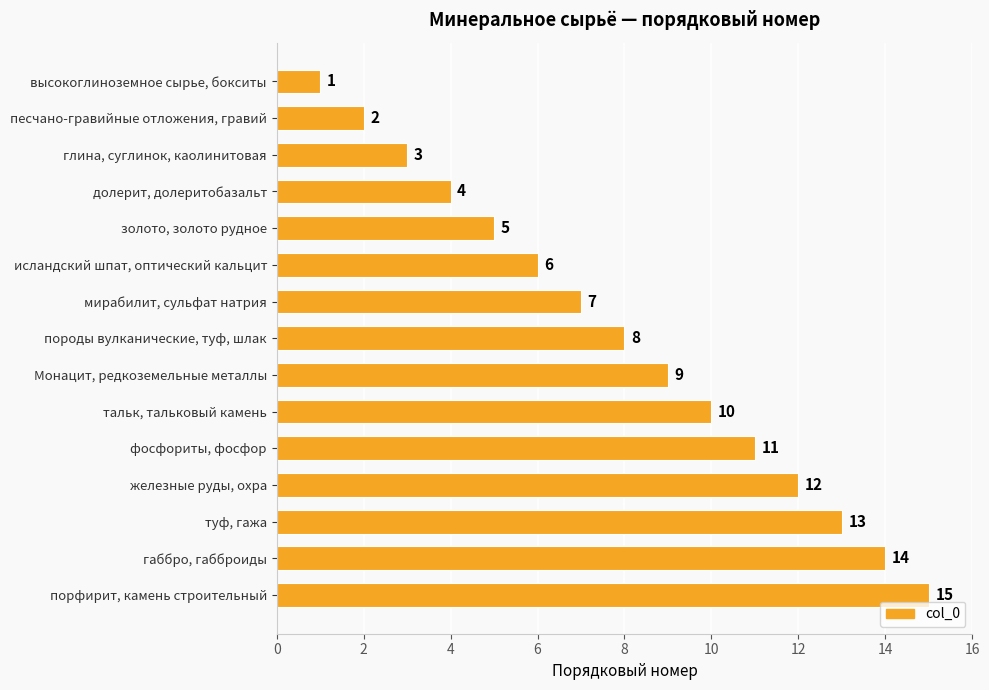

List the labels in order of value, largest first.

порфирит, камень строительный, габбро, габброиды, туф, гажа, железные руды, охра, фосфориты, фосфор, тальк, тальковый камень, Монацит, редкоземельные металлы, породы вулканические, туф, шлак, мирабилит, сульфат натрия, исландский шпат, оптический кальцит, золото, золото рудное, долерит, долеритобазальт, глина, суглинок, каолинитовая, песчано-гравийные отложения, гравий, высокоглиноземное сырье, бокситы